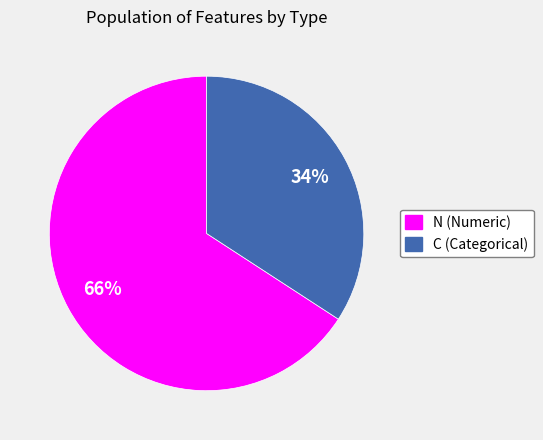

Between N and C, which is larger?

N